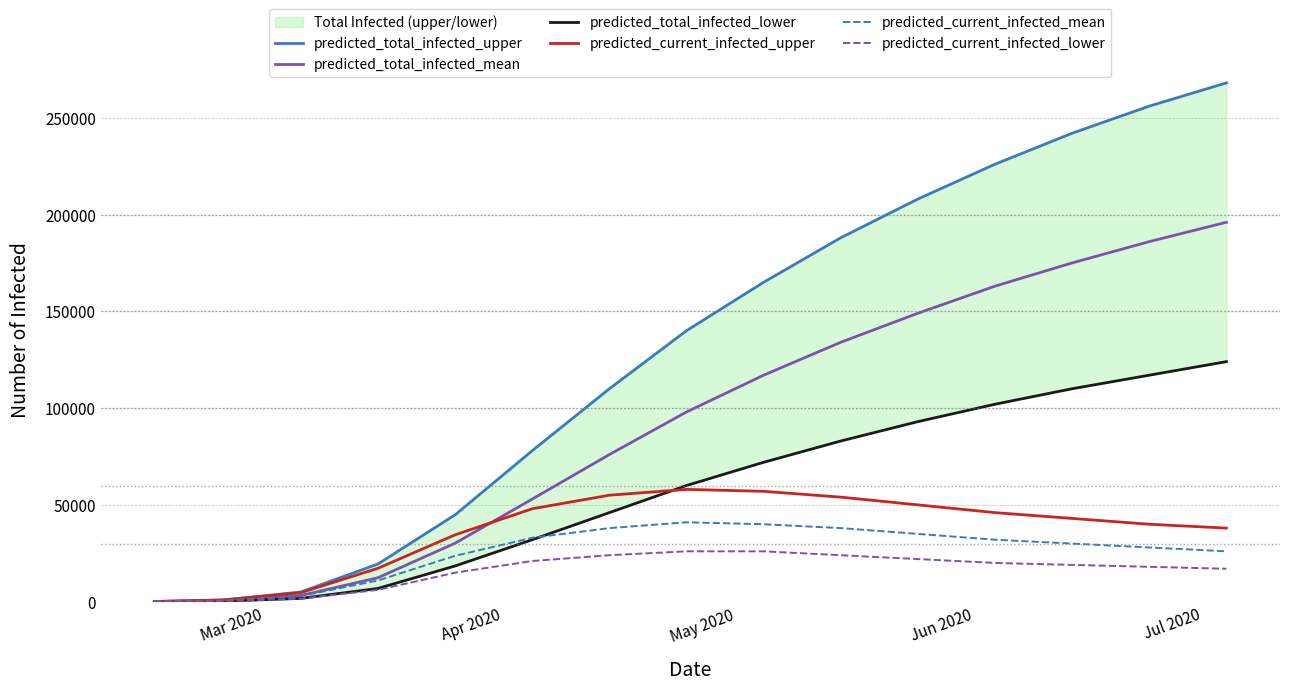

How many data points in predicted_current_infected_upper are less than 43000?

7